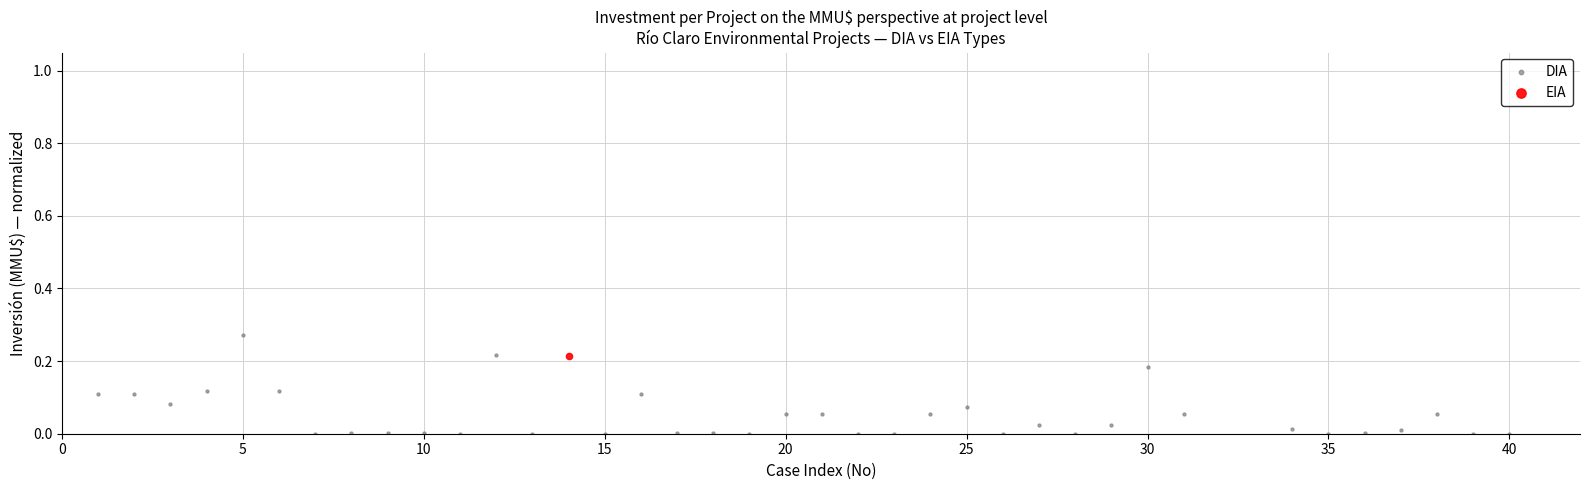

What are all the series names shown in the legend?

DIA, EIA